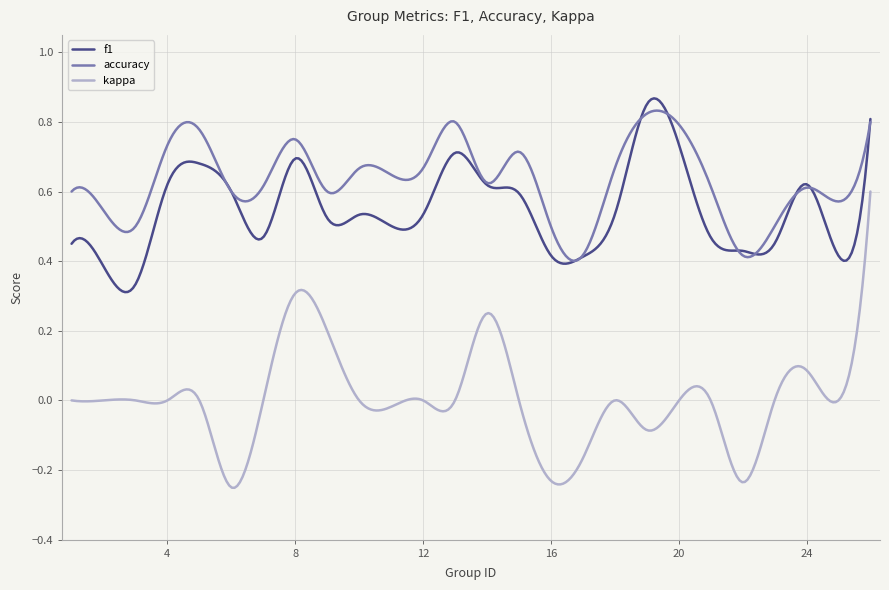

True or false: kappa and accuracy intersect in this chart.

False